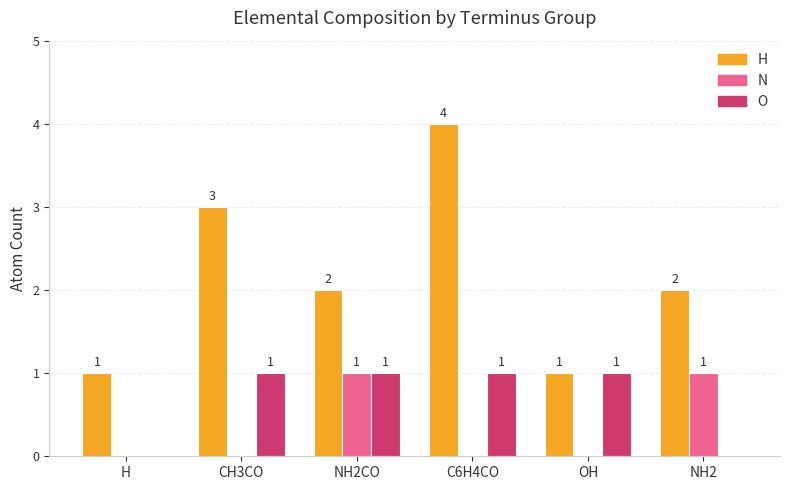

What is the sum of the H values at C6H4CO and H?

5